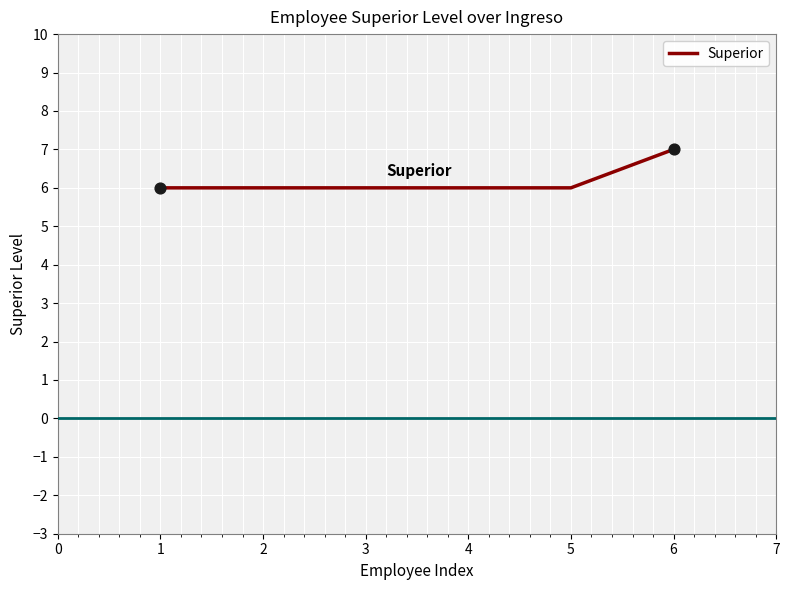

Approximately how many times larger is the value at 4 compared to 2?

1.0